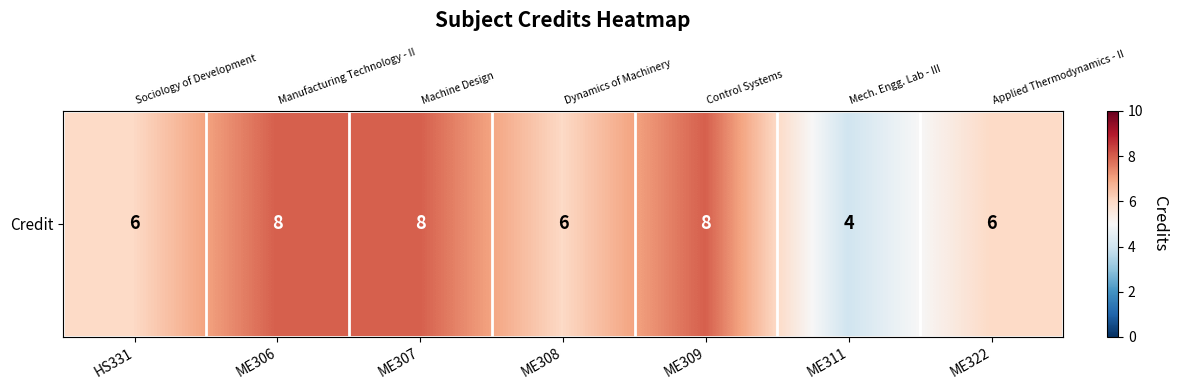

Which label corresponds to the largest value in the chart?

ME306